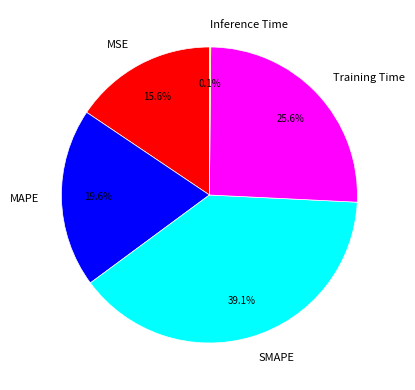

How much of the chart is everything except Training Time?

74.4%